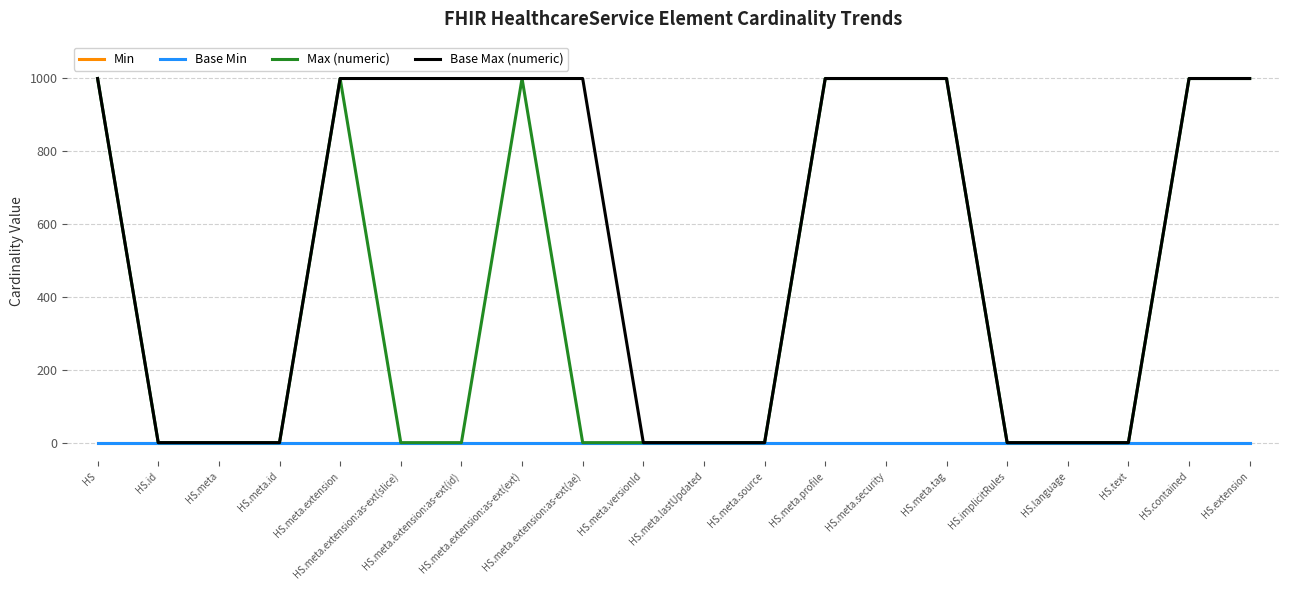

True or false: Min and Base Min intersect in this chart.

False